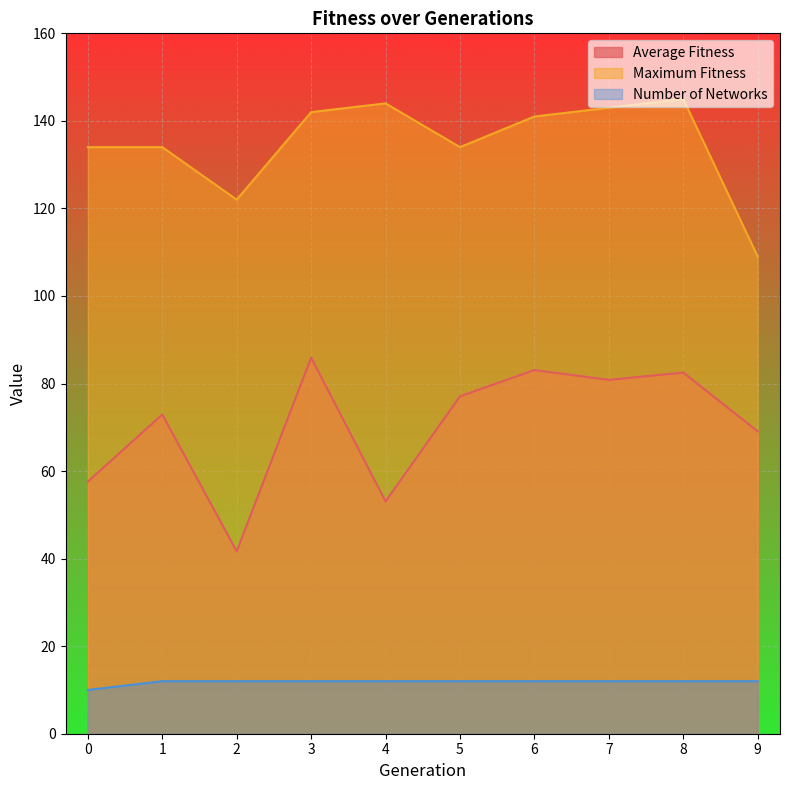

At which label does average_fitness first exceed 77?

3